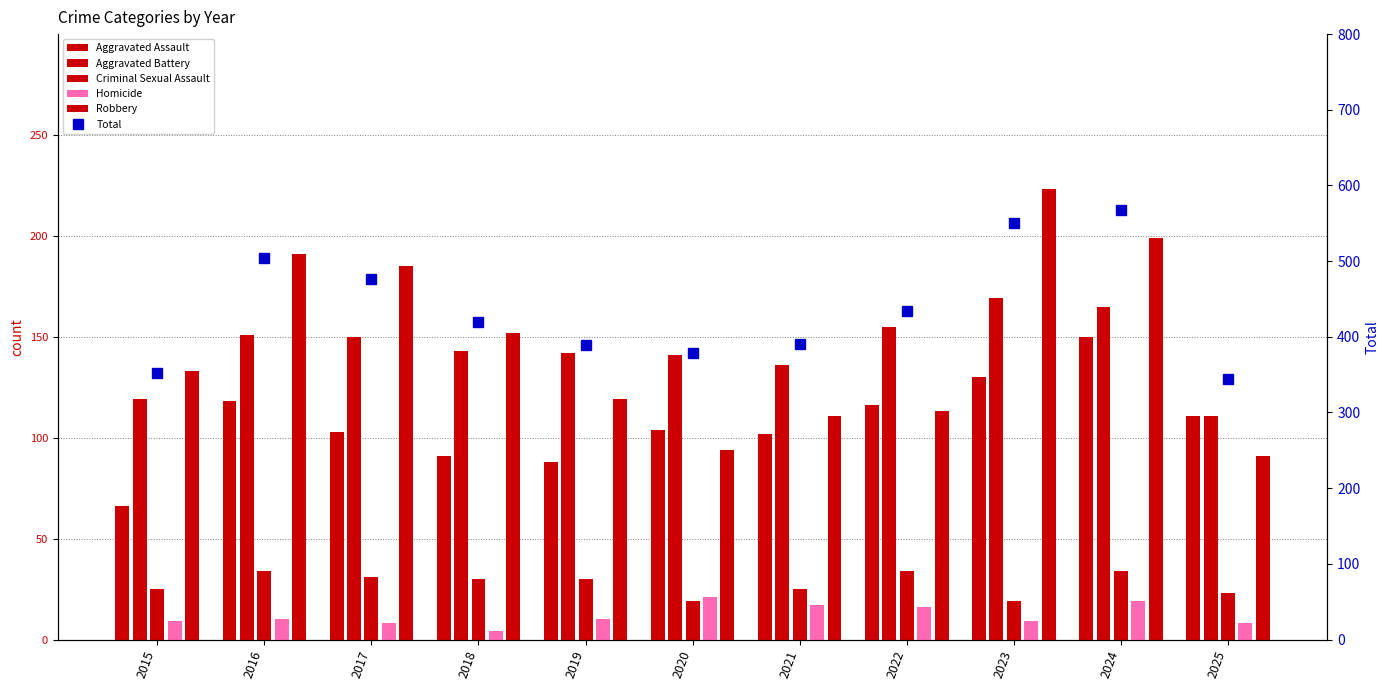

Rank the categories by Aggravated Assault value from highest to lowest.

2024, 2023, 2016, 2022, 2025, 2020, 2017, 2021, 2018, 2019, 2015